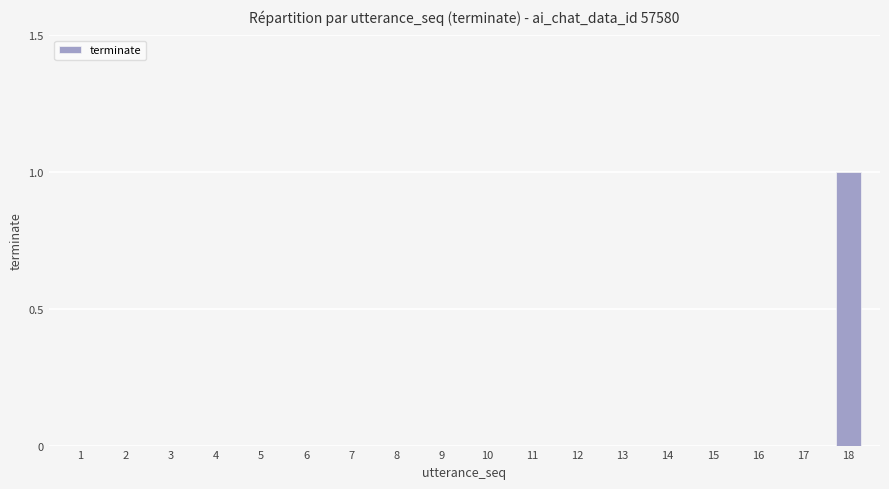

At which category does the chart reach its peak across all series?

18